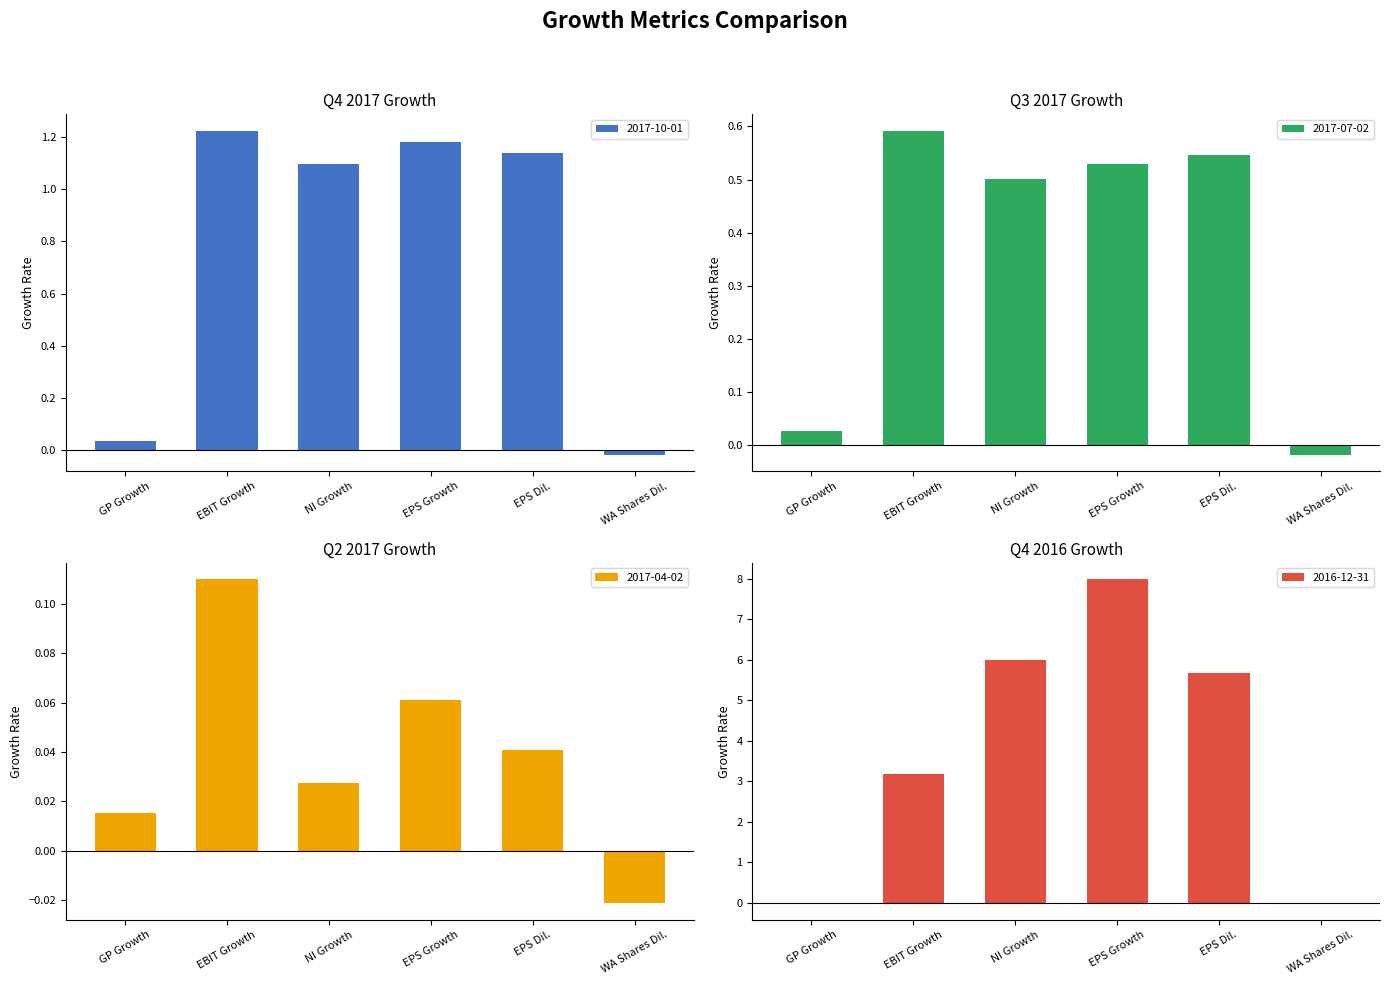

At how many categories does at least one series exceed 2?

4